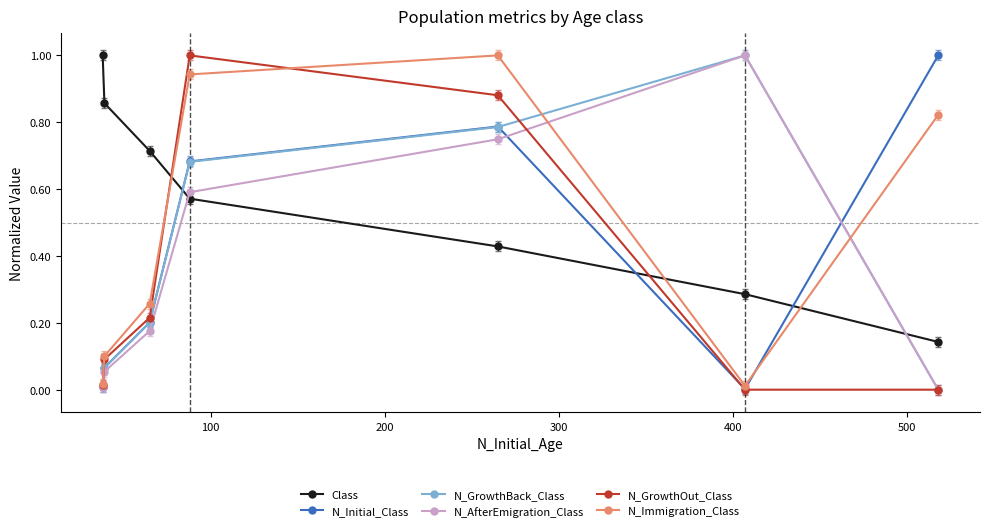

What is the difference between the maximum and minimum values in the N_Initial_Class series?

1.0